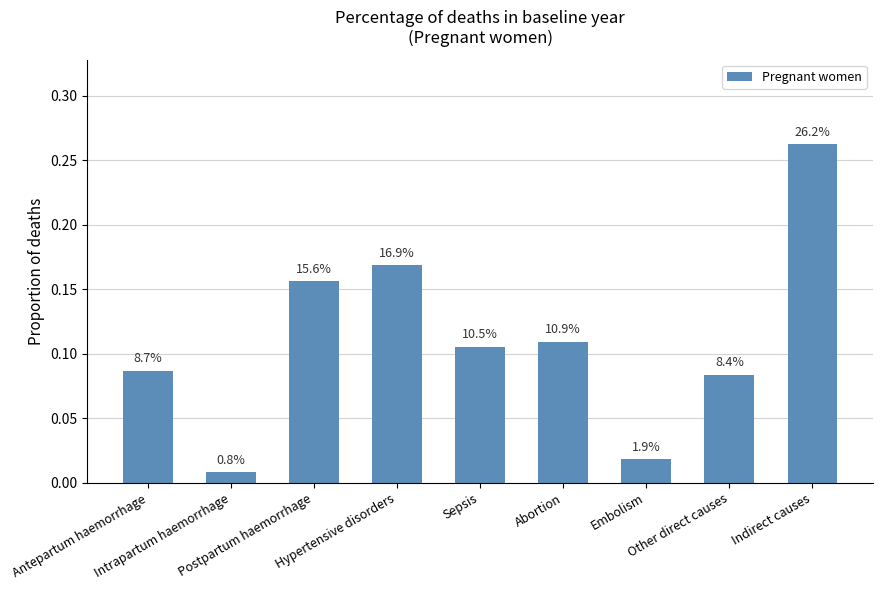

True or false: the data shows 0.1 at Antepartum haemorrhage.

True